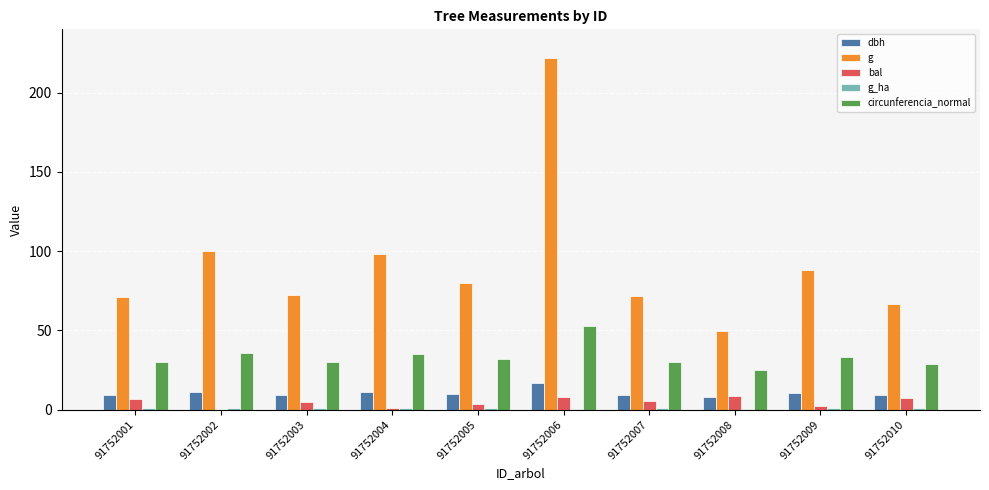

How many categories are shown in the chart?

10